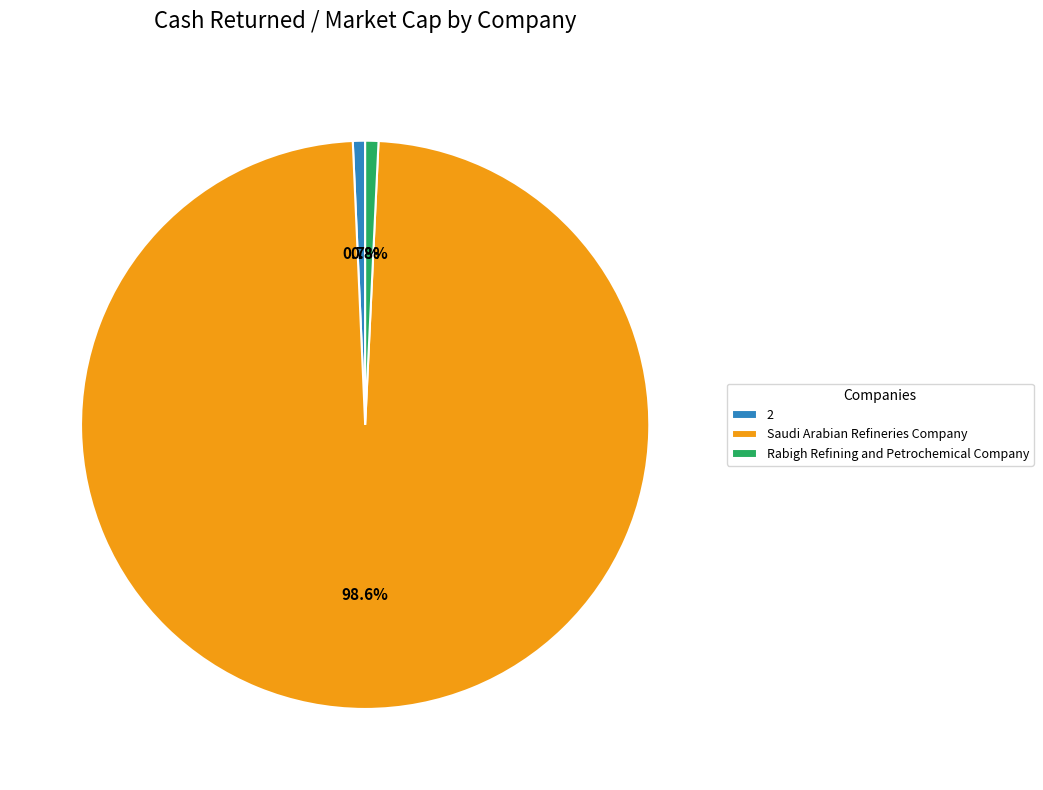

To the nearest percent, what is the difference between the largest and smallest slice percentages?

98%